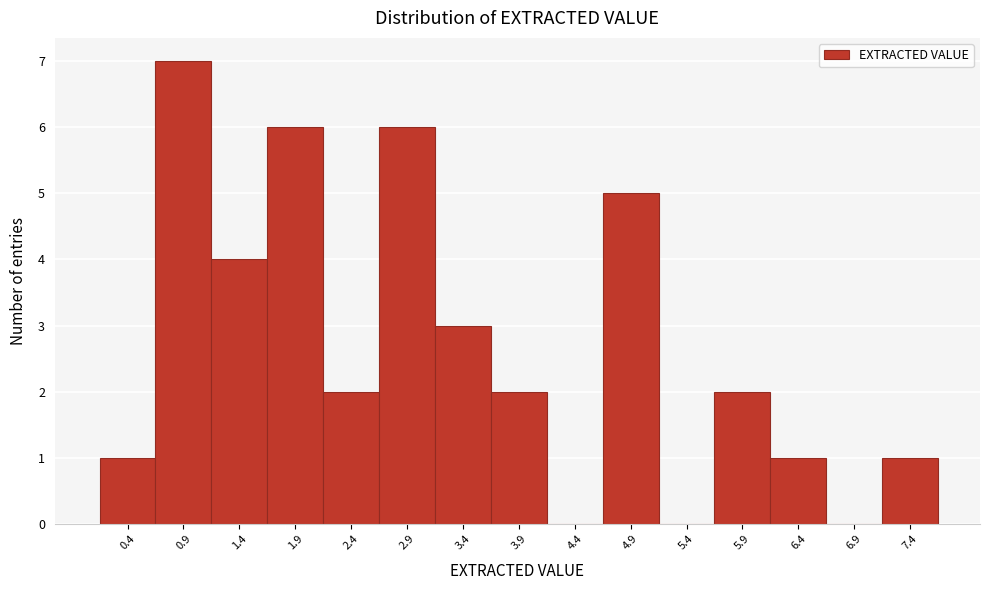

Reading left to right, what are all the values shown in this chart?

0.4=1	0.9=7	1.4=4	1.9=6	2.4=2	2.9=6	3.4=3	3.9=2	4.4=0	4.9=5	5.4=0	5.9=2	6.4=1	6.9=0	7.4=1